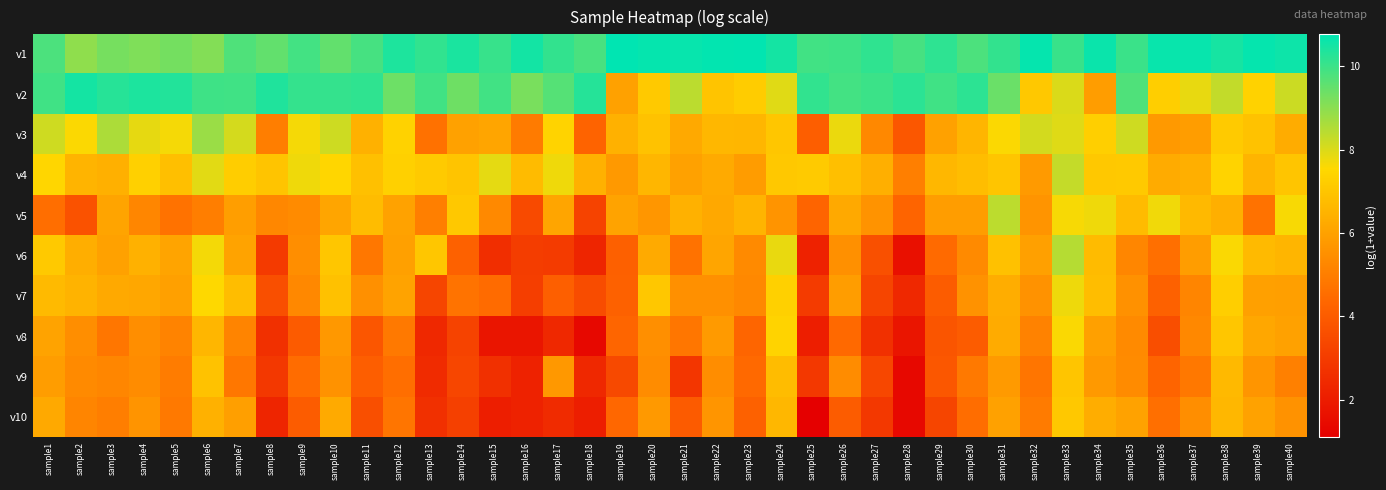

Which series has the largest total across all categories?

v1